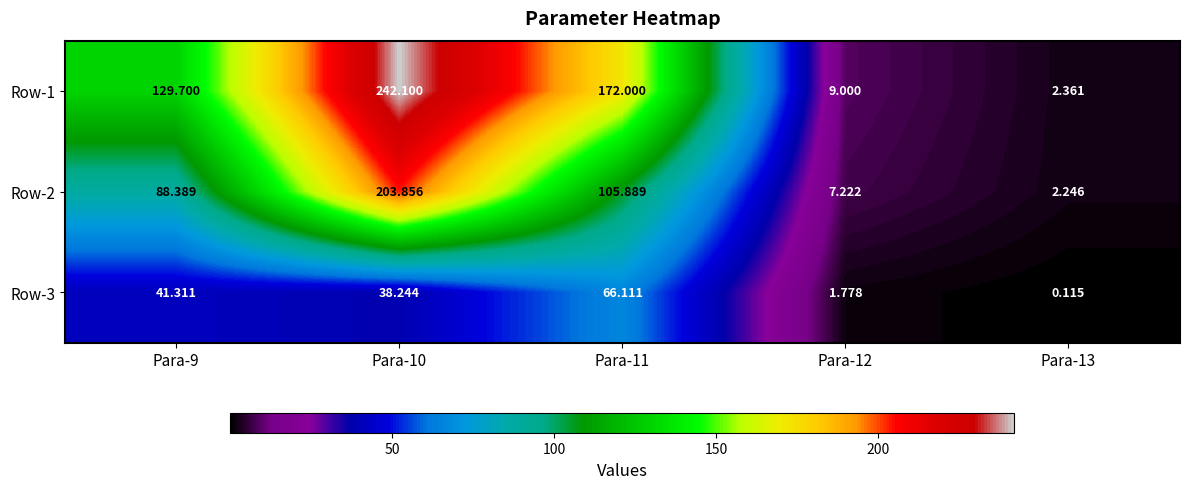

Is the value of Row-1 at Para-9 greater than the value of Row-2 at Para-9?

Yes